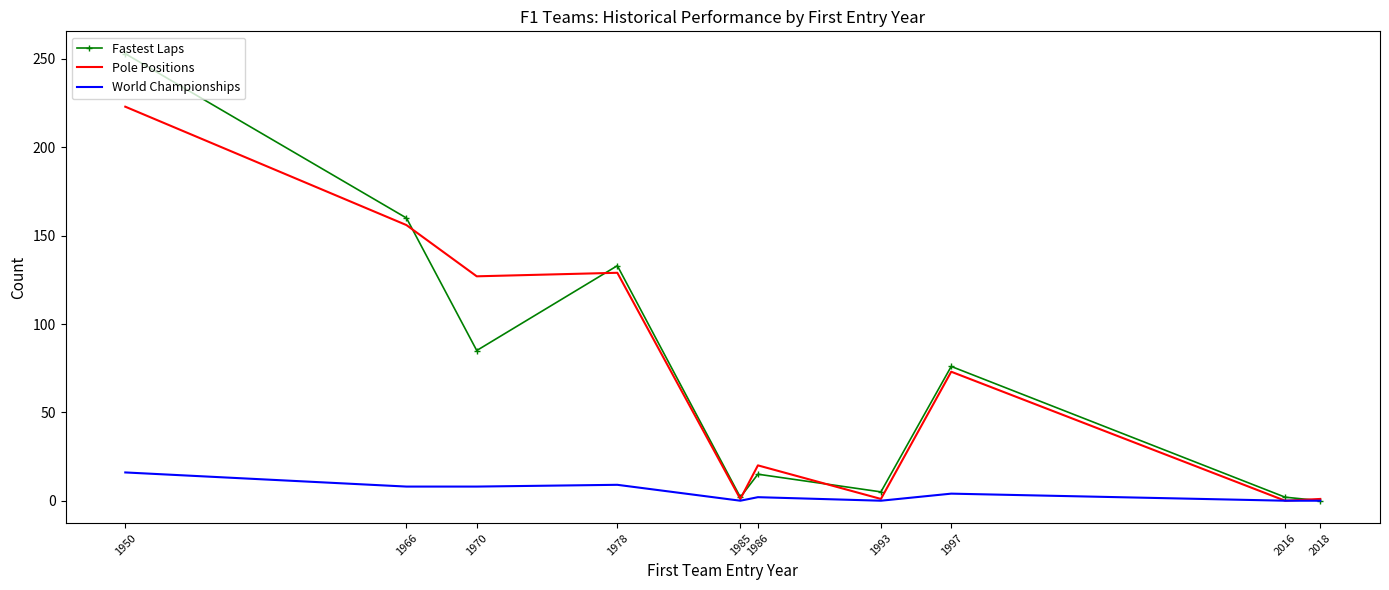

List the series in order of their peak value, lowest first.

World Championships, Pole Positions, Fastest Laps